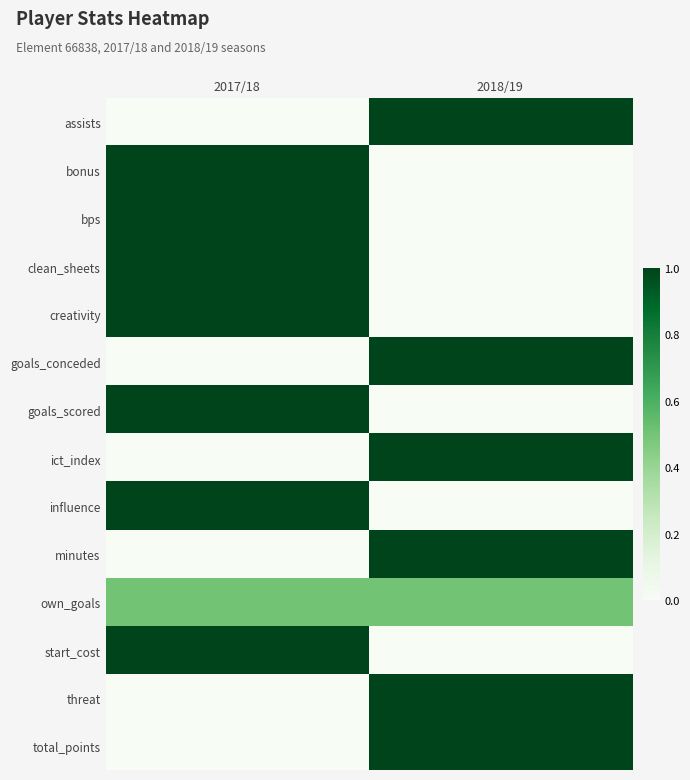

Which category has the lowest value across all series?

2017/18